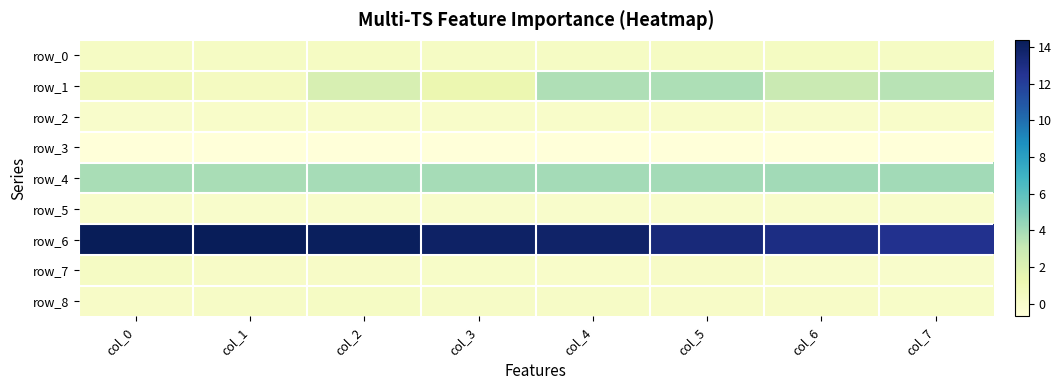

Reading left to right, transcribe all the data shown in this chart.

row_0: col_0=0.3	col_1=0.3	col_2=0.3	col_3=0.3	col_4=0.3	col_5=0.3	col_6=0.4	col_7=0.3
row_1: col_0=0.8	col_1=0.5	col_2=2.3	col_3=1.2	col_4=3.7	col_5=3.7	col_6=2.9	col_7=3.5
row_2: col_0=0.0	col_1=0.1	col_2=0.0	col_3=0.1	col_4=0.1	col_5=0.0	col_6=0.0	col_7=0.0
row_3: col_0=-0.7	col_1=-0.7	col_2=-0.7	col_3=-0.7	col_4=-0.6	col_5=-0.6	col_6=-0.6	col_7=-0.6
row_4: col_0=3.9	col_1=3.9	col_2=3.9	col_3=4.0	col_4=4.0	col_5=4.0	col_6=4.0	col_7=4.1
row_5: col_0=0.0	col_1=0.0	col_2=0.0	col_3=0.0	col_4=0.0	col_5=0.0	col_6=0.0	col_7=0.0
row_6: col_0=14.4	col_1=14.3	col_2=14.2	col_3=13.9	col_4=13.8	col_5=13.3	col_6=13.0	col_7=12.7
row_7: col_0=0.3	col_1=0.2	col_2=0.1	col_3=0.1	col_4=0.1	col_5=0.1	col_6=0.0	col_7=-0.0
row_8: col_0=0.2	col_1=0.2	col_2=0.3	col_3=0.2	col_4=0.2	col_5=0.2	col_6=0.1	col_7=0.1